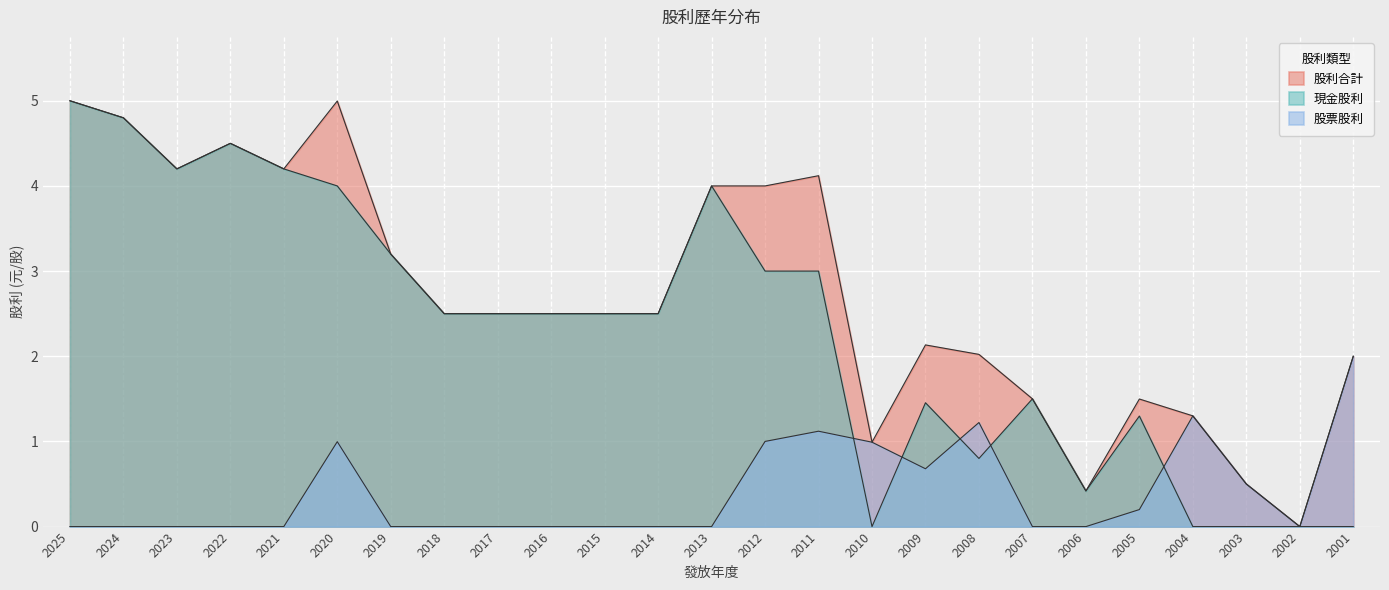

What are all the series names shown in the legend?

現金股利, 股票股利, 股利合計